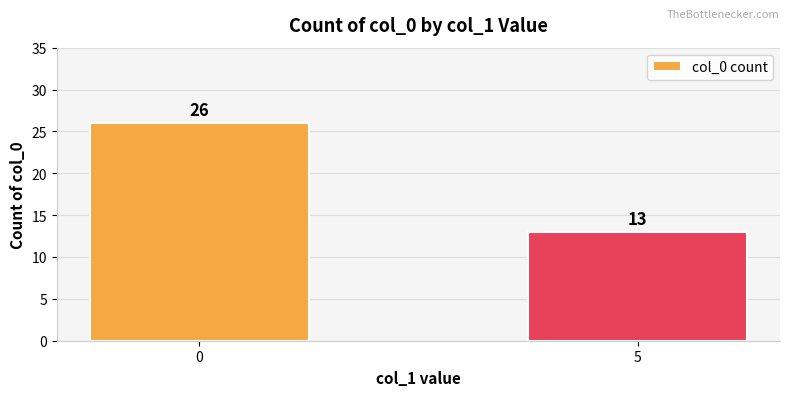

What is the difference between the values at 5 and 0?

13